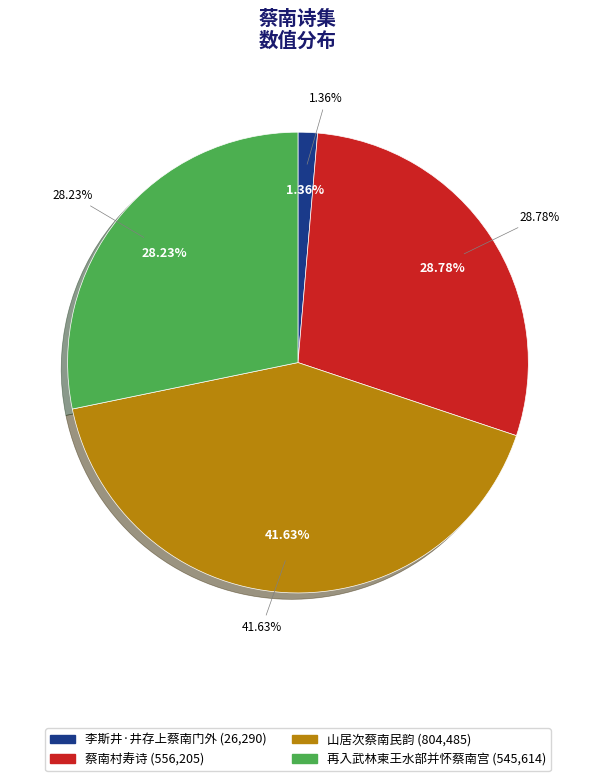

Does 再入武林柬王水部并怀蔡南宫 represent more than half of the total?

No